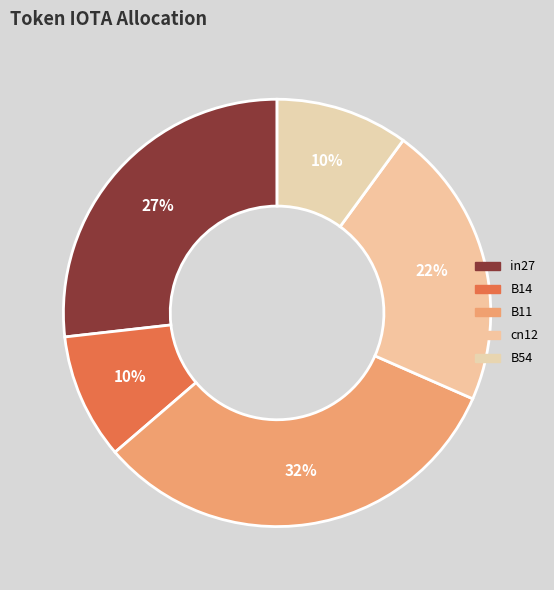

What percentage is NOT represented by B14?

90.5%